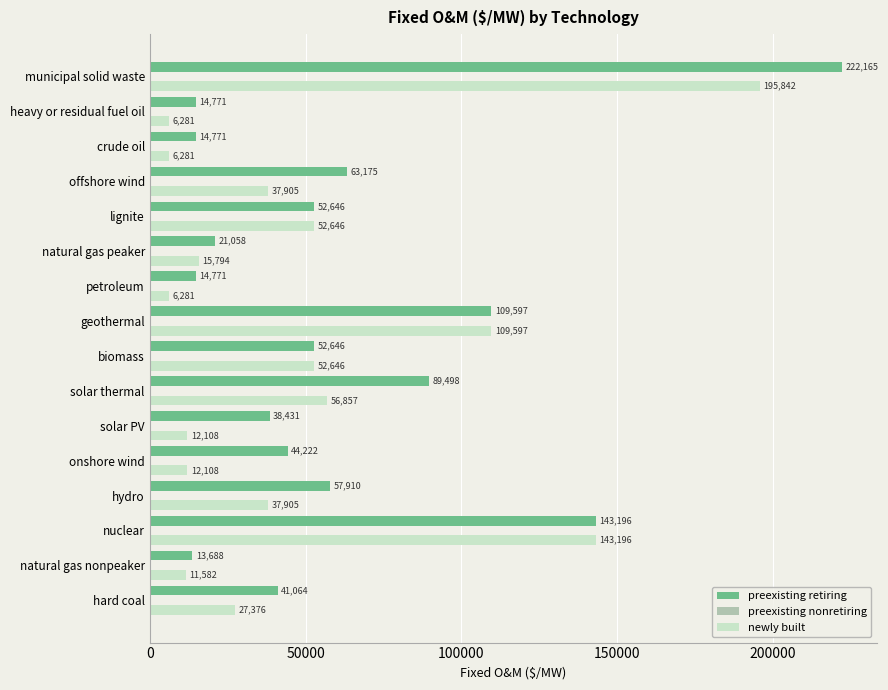

What is the sum of the newly built values at lignite and solar thermal?

109503.0